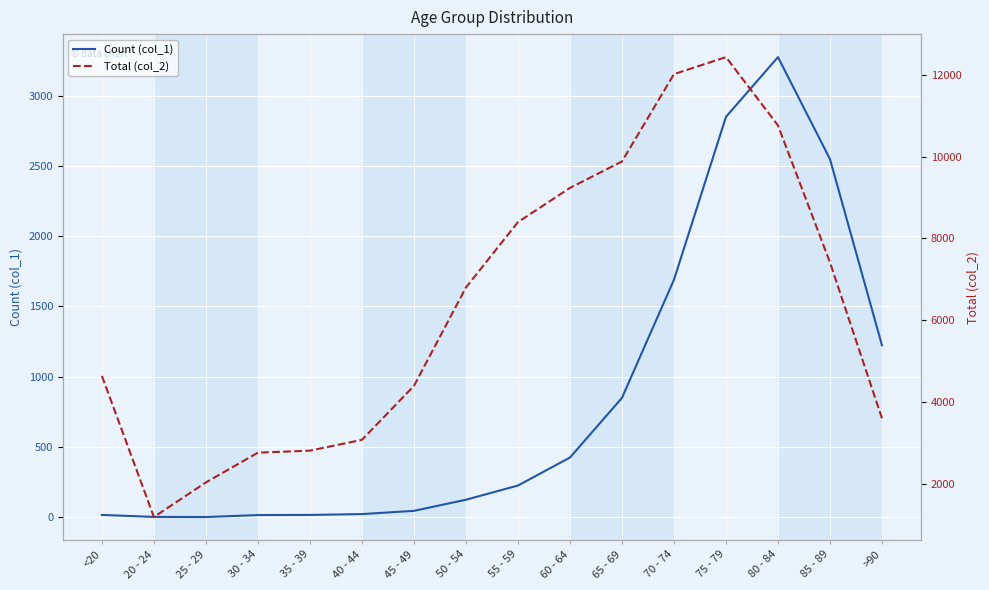

Where does the Total (col_2) series first go above 6803?

55 - 59